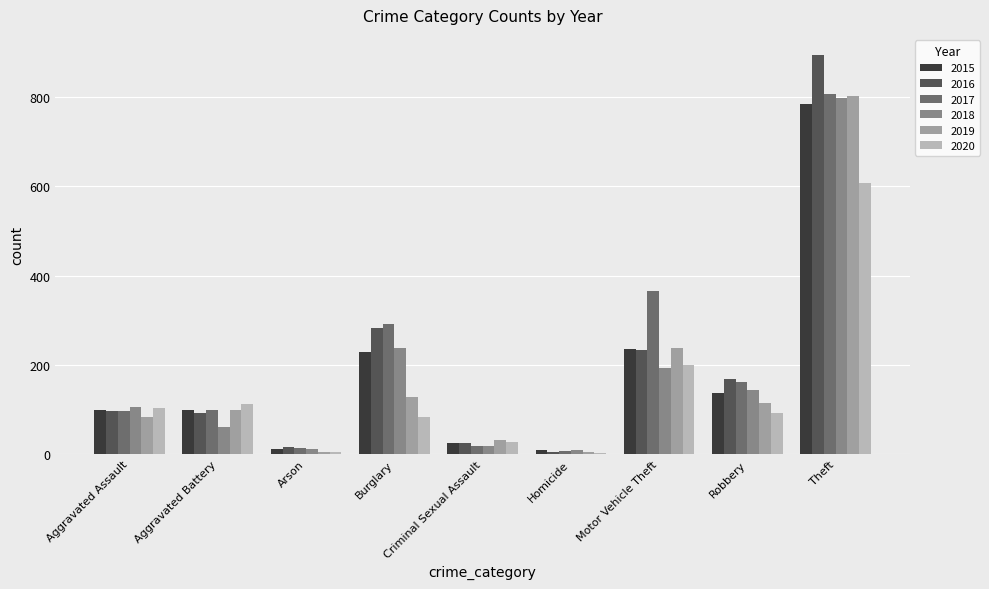

Where is 2016 nearest to the value 450?

Burglary